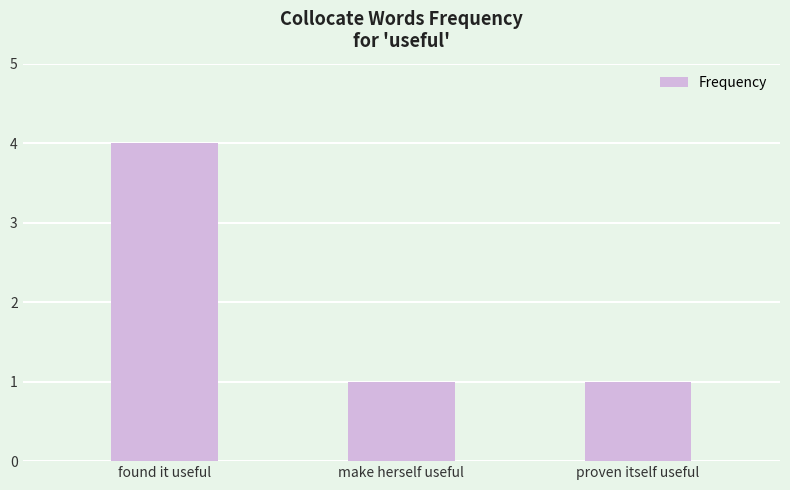

What is the approximate value at make herself useful?

1